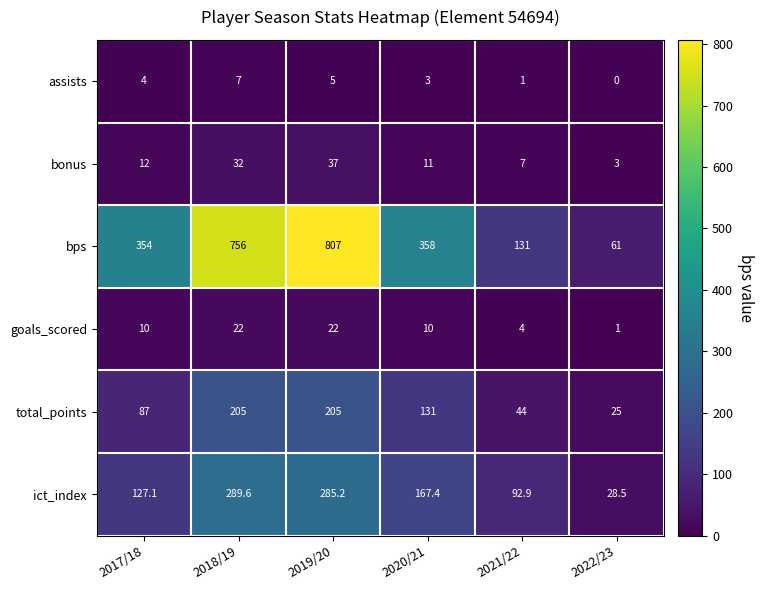

Where is ict_index nearest to the value 159?

2020/21